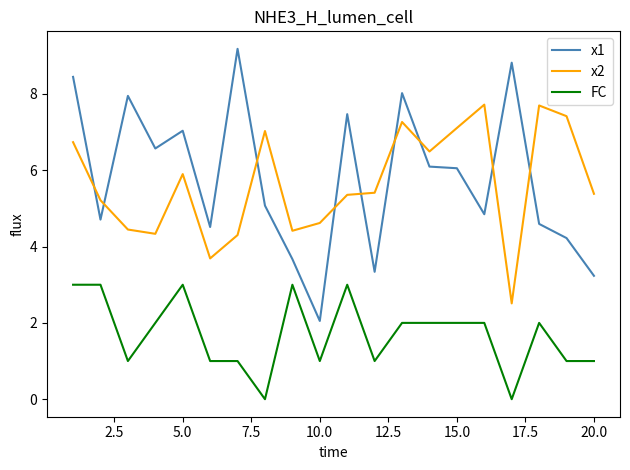

True or false: x2 and FC intersect in this chart.

False